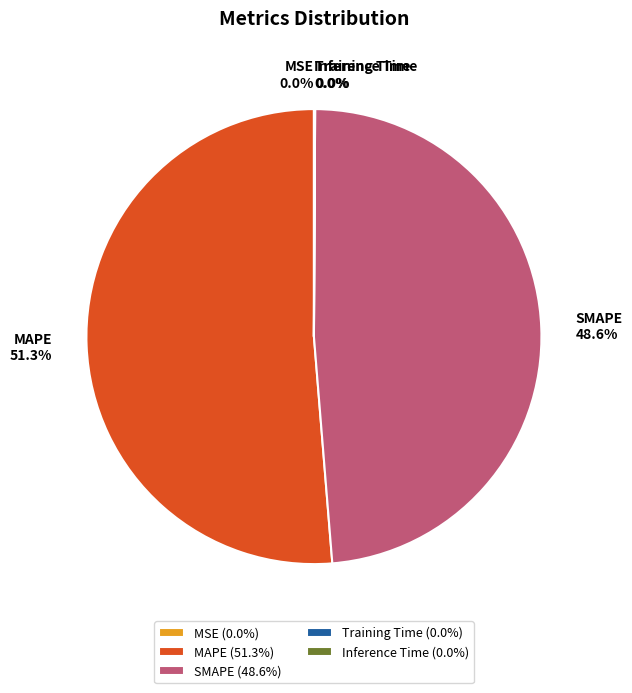

Does MAPE represent more than half of the total?

Yes